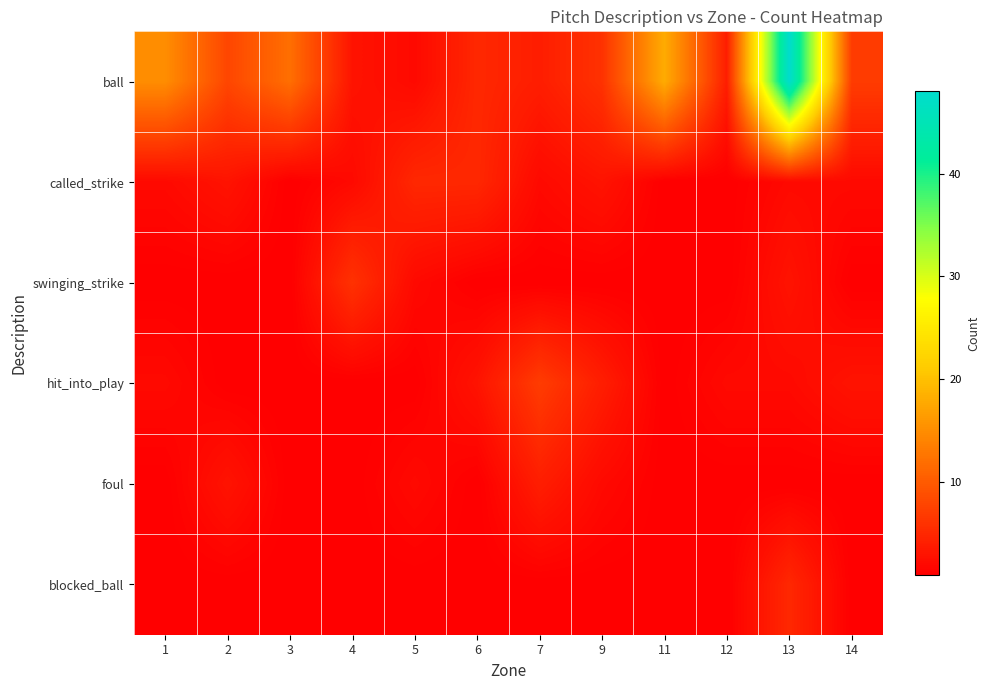

Reading right to left, transcribe all the data shown in this chart.

ball: 14=7	13=48	12=4	11=18	9=6	7=4	6=5	5=2	4=3	3=12	2=8	1=15
called_strike: 14=2	13=2	12=1	11=1	9=3	7=2	6=5	5=5	4=2	3=1	2=3	1=2
swinging_strike: 14=1	13=3	12=1	11=1	9=1	7=1	6=1	5=2	4=6	3=1	2=1	1=1
hit_into_play: 14=3	13=2	12=2	11=1	9=4	7=7	6=3	5=1	4=1	3=1	2=1	1=2
foul: 14=1	13=1	12=1	11=1	9=2	7=4	6=1	5=2	4=1	3=1	2=3	1=1
blocked_ball: 14=1	13=5	12=1	11=1	9=1	7=1	6=1	5=1	4=1	3=1	2=1	1=1